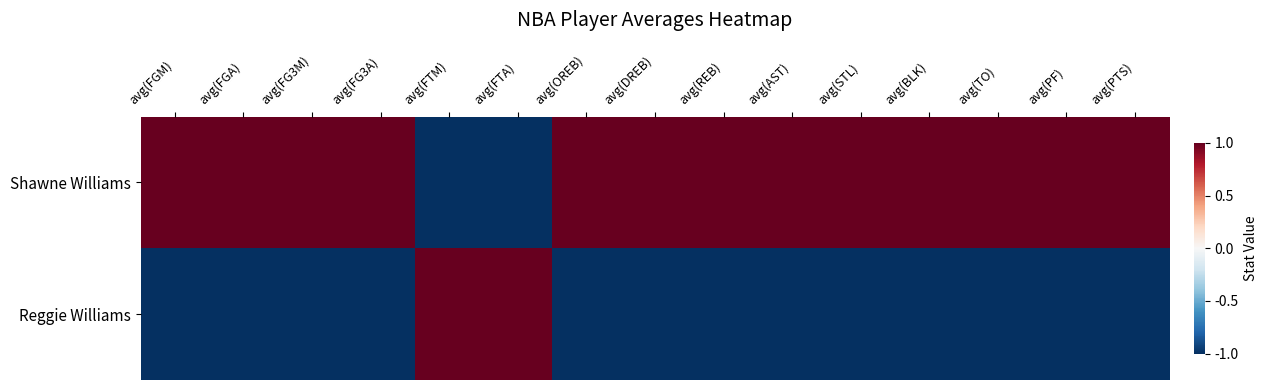

Reading right to left, transcribe all the data shown in this chart.

Shawne Williams: avg(PTS)=1.0	avg(PF)=1.0	avg(TO)=1.0	avg(BLK)=1.0	avg(STL)=1.0	avg(AST)=1.0	avg(REB)=1.0	avg(DREB)=1.0	avg(OREB)=1.0	avg(FTA)=-1.0	avg(FTM)=-1.0	avg(FG3A)=1.0	avg(FG3M)=1.0	avg(FGA)=1.0	avg(FGM)=1.0
Reggie Williams: avg(PTS)=-1.0	avg(PF)=-1.0	avg(TO)=-1.0	avg(BLK)=-1.0	avg(STL)=-1.0	avg(AST)=-1.0	avg(REB)=-1.0	avg(DREB)=-1.0	avg(OREB)=-1.0	avg(FTA)=1.0	avg(FTM)=1.0	avg(FG3A)=-1.0	avg(FG3M)=-1.0	avg(FGA)=-1.0	avg(FGM)=-1.0